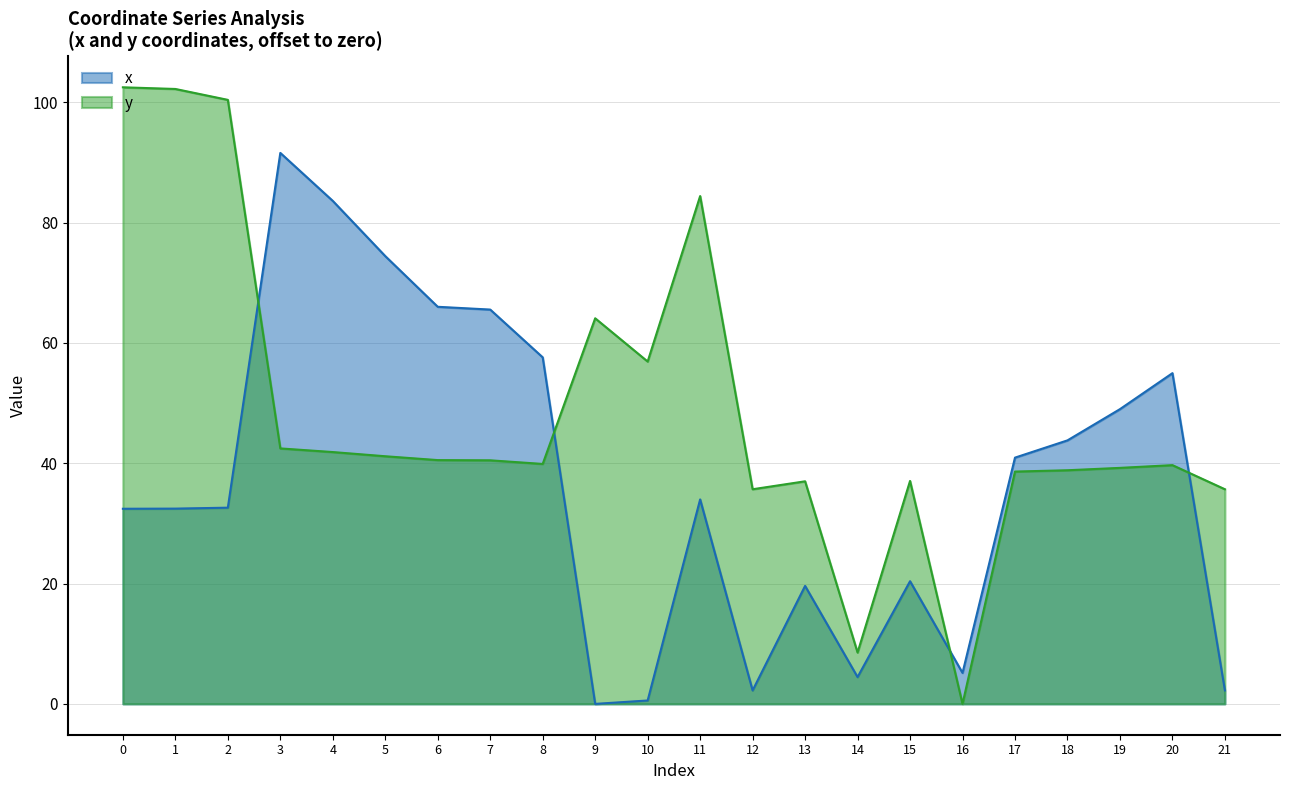

Between which two adjacent categories do x and y first intersect?

2 and 3